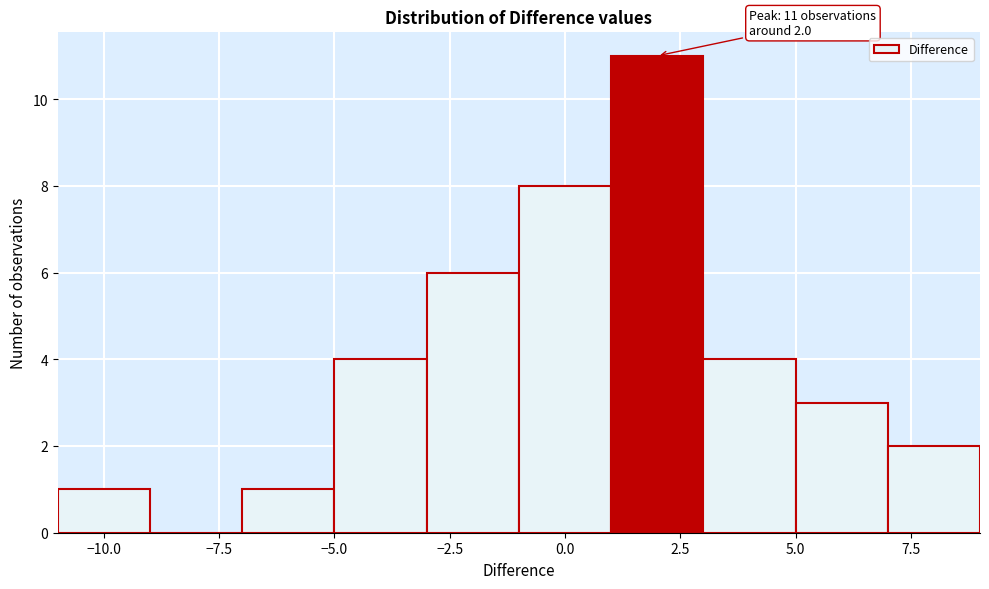

Which range on the x-axis has the tallest bar?

1 to 3